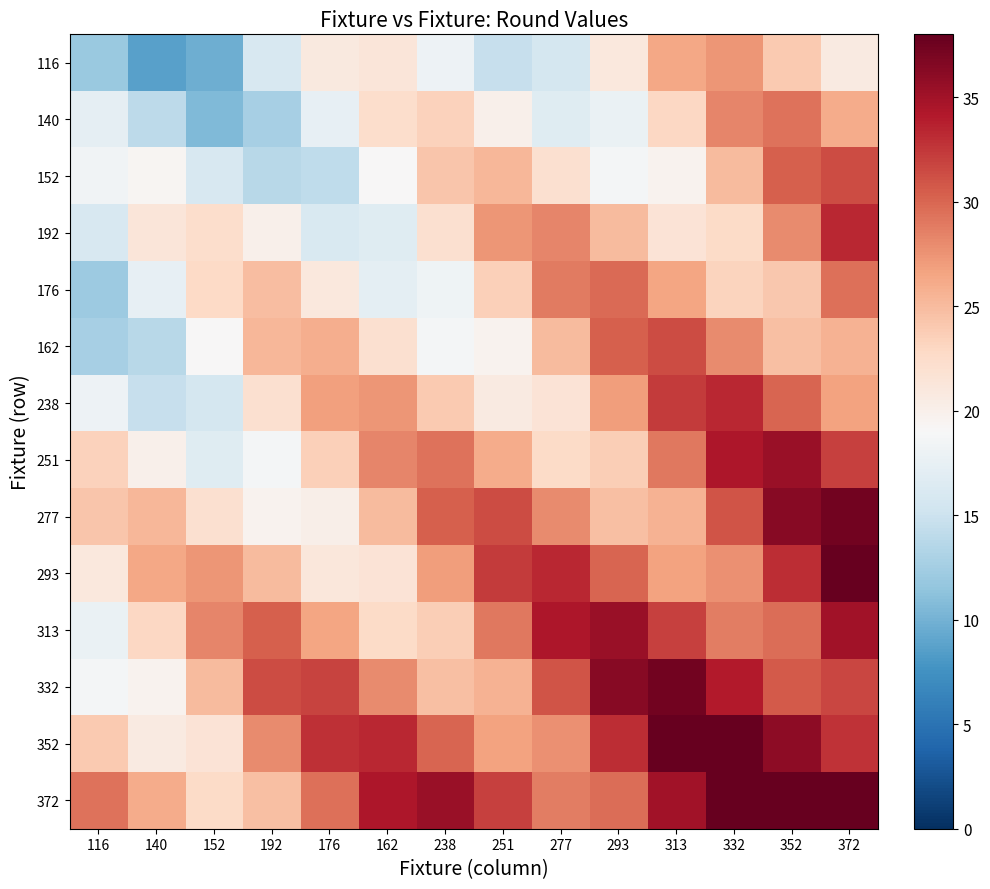

List the series in order of their peak value, highest first.

293, 352, 372, 277, 332, 251, 313, 192, 238, 152, 162, 176, 140, 116